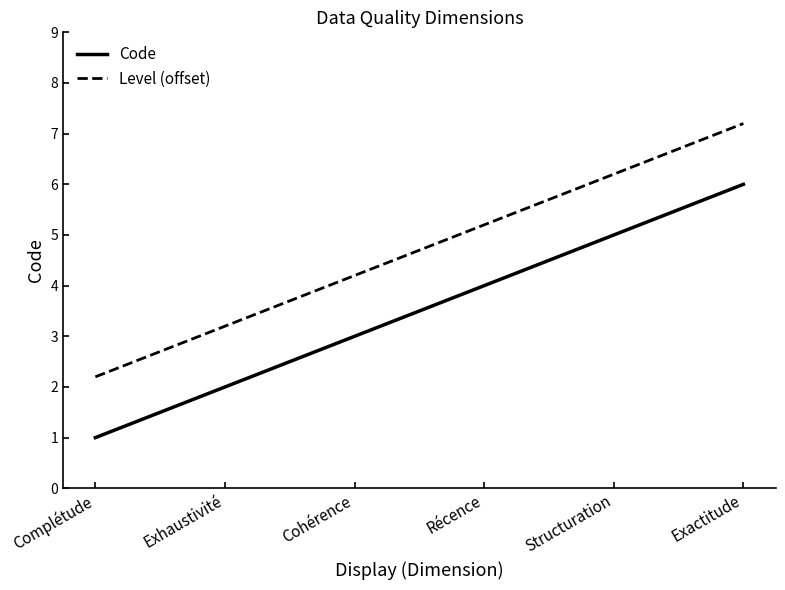

Reading left to right, transcribe all the data shown in this chart.

Code: Complétude=1.0	Exhaustivité=2.0	Cohérence=3.0	Récence=4.0	Structuration=5.0	Exactitude=6.0
Level (offset): Complétude=2.2	Exhaustivité=3.2	Cohérence=4.2	Récence=5.2	Structuration=6.2	Exactitude=7.2